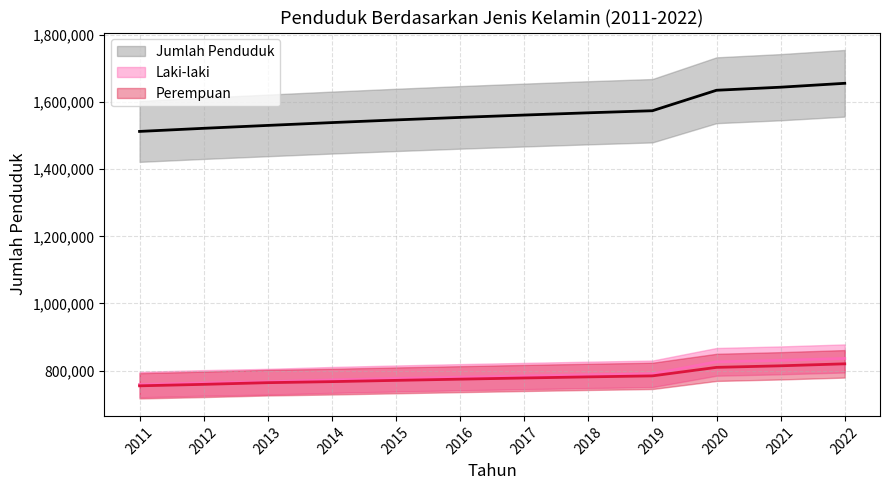

Between 2017 and 2018, which series saw the biggest shift?

Jumlah Penduduk